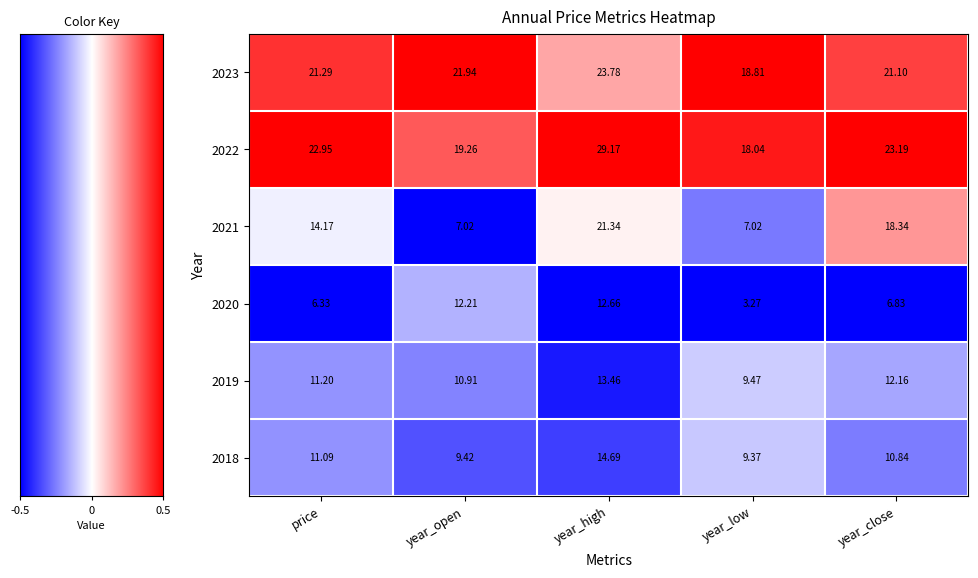

At which category is the sum across all series the highest?

year_high